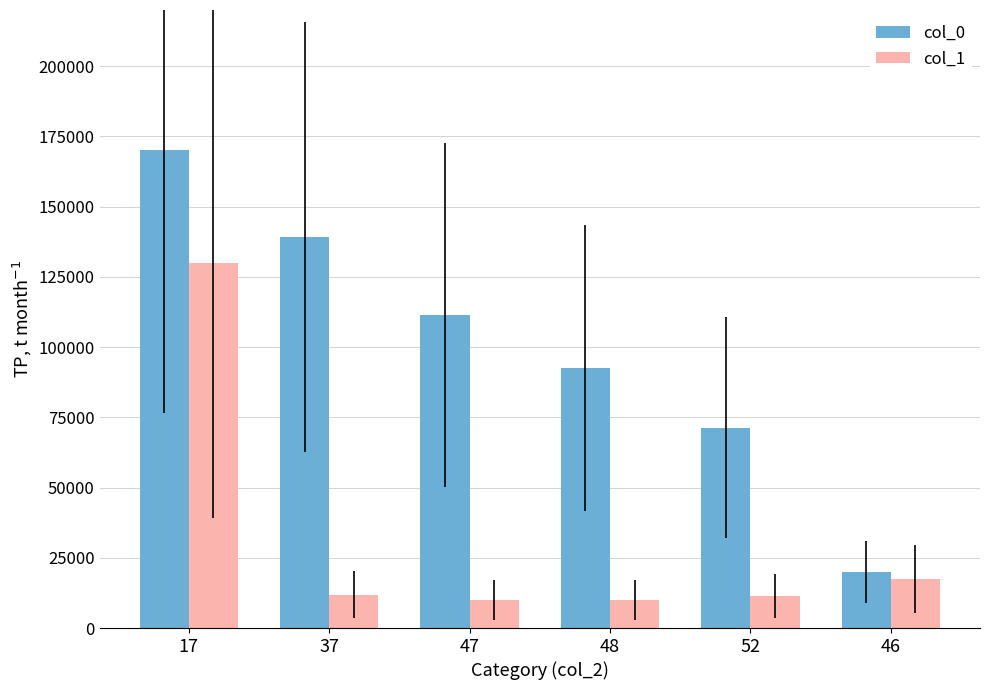

Is it true that col_0 equals 77698.6 at 47?

False